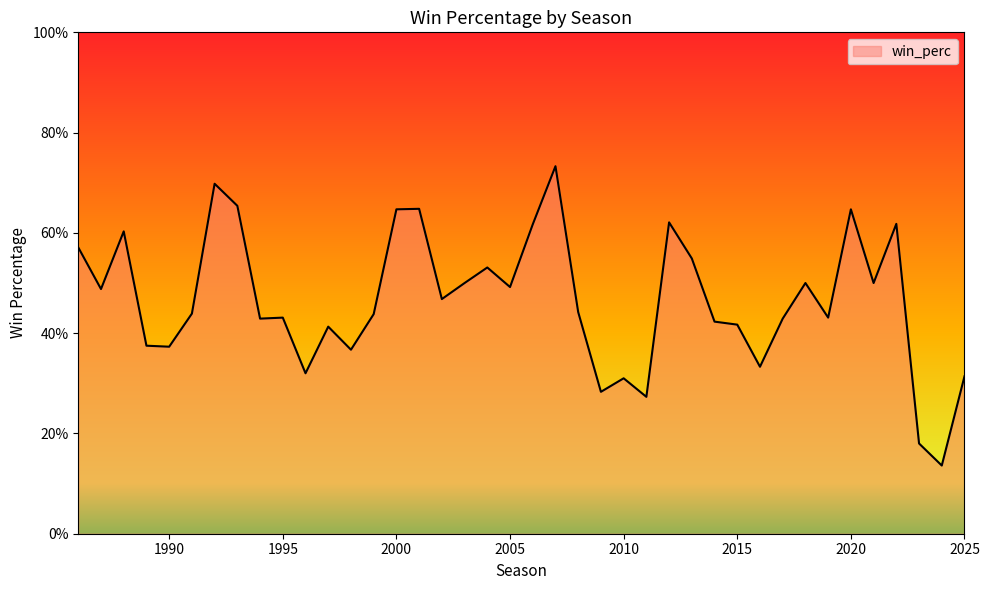

What is the average value?

0.5